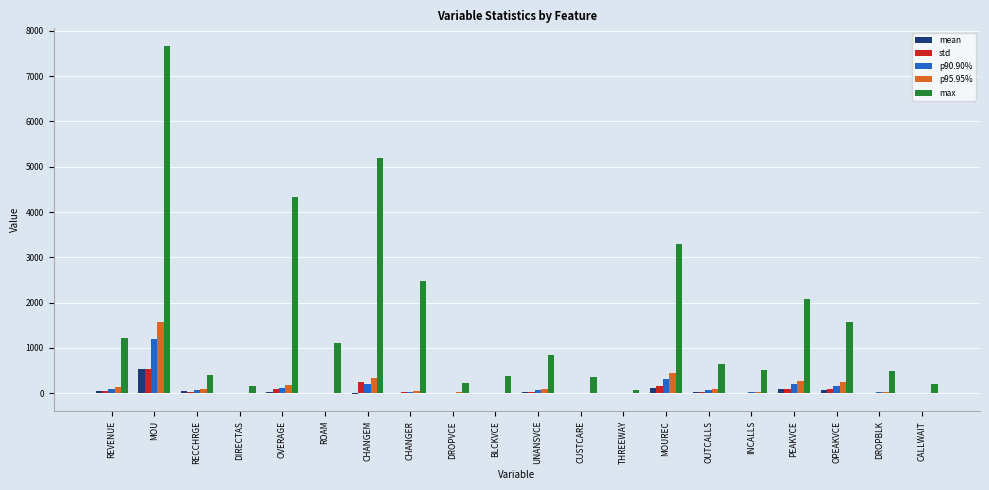

The value of max at OUTCALLS is 1091.6. True or false?

False